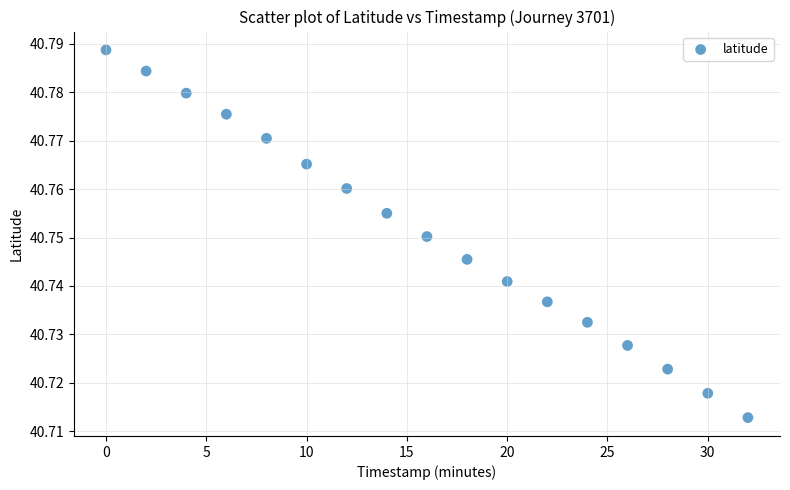

What is the range of X values (max minus min)?

32.0